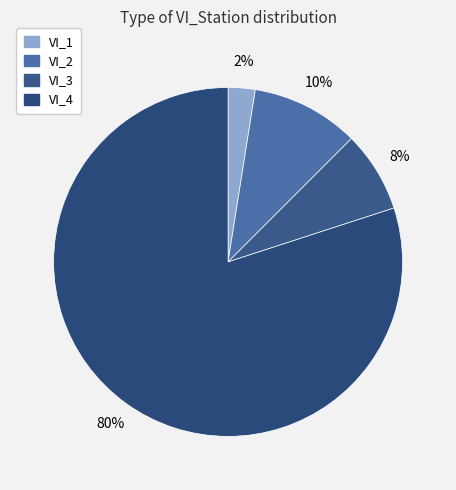

What is the largest slice in the pie chart?

VI_4